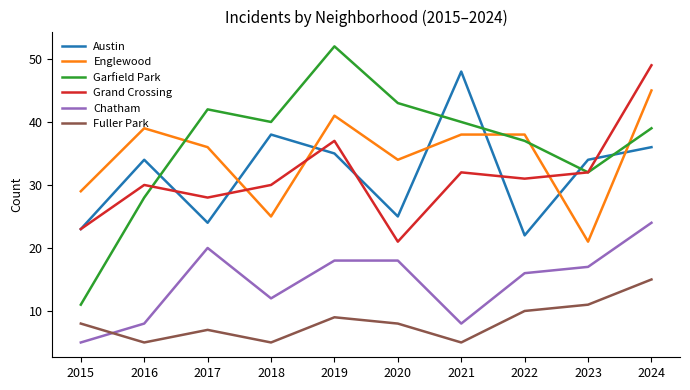

Between which two adjacent categories do Grand Crossing and Englewood first intersect?

2017 and 2018